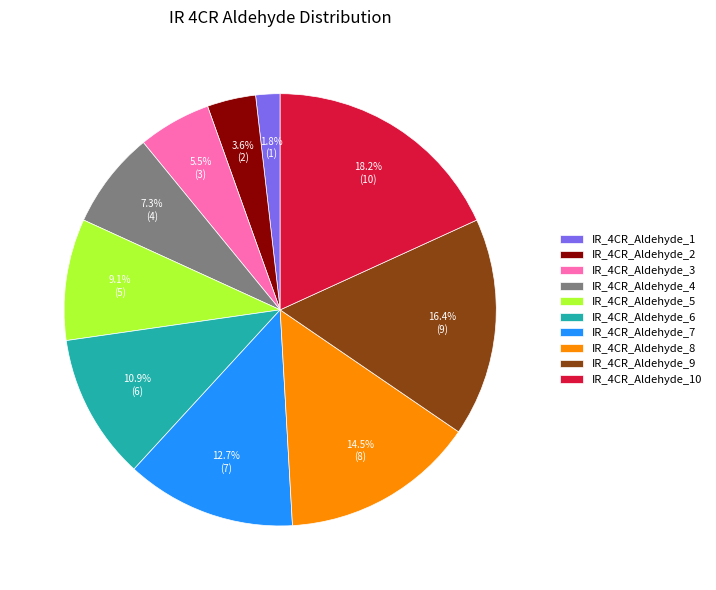

True or false: IR_4CR_Aldehyde_4 accounts for 7% of the total.

True